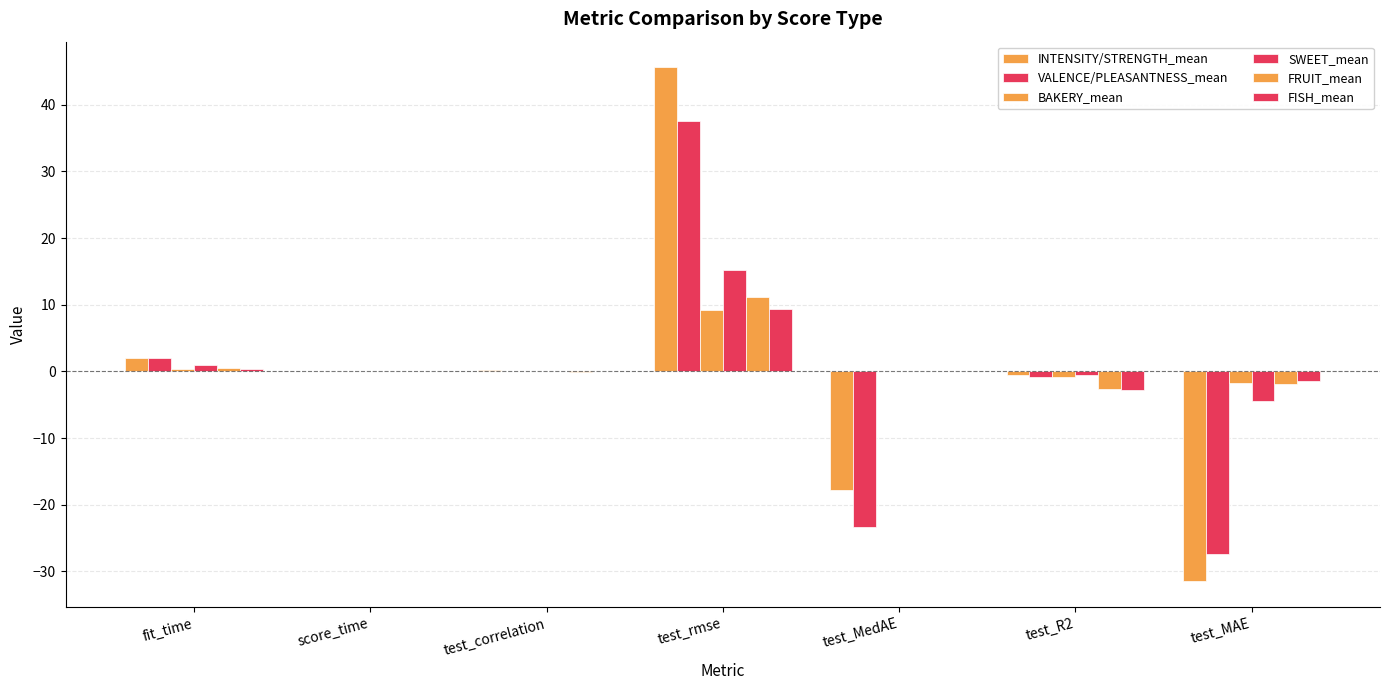

What is the label of the 3rd bar from the right?

test_MedAE